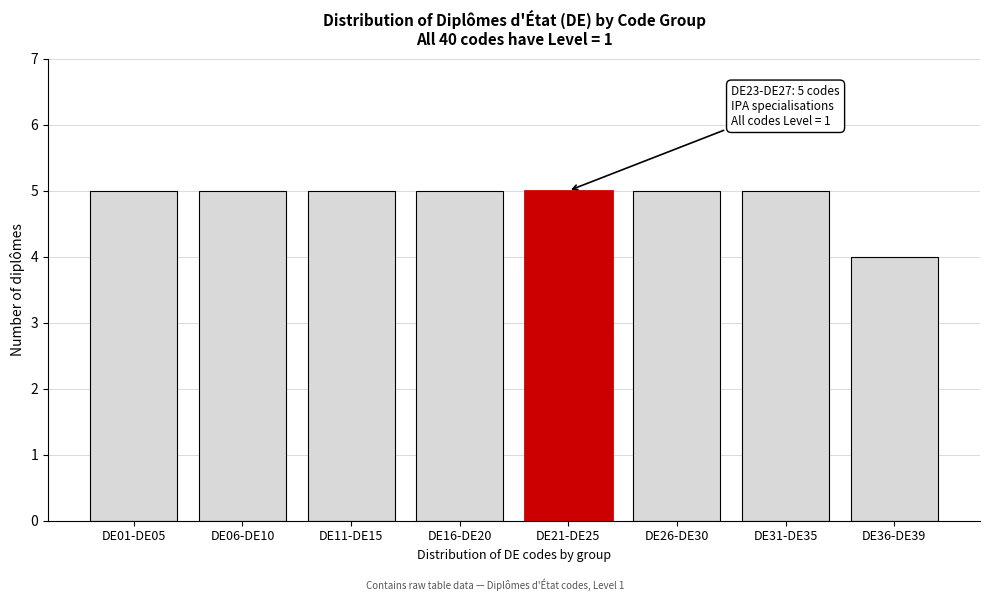

Reading left to right, extract all data points from this chart.

5	5	5	5	5	5	5	4